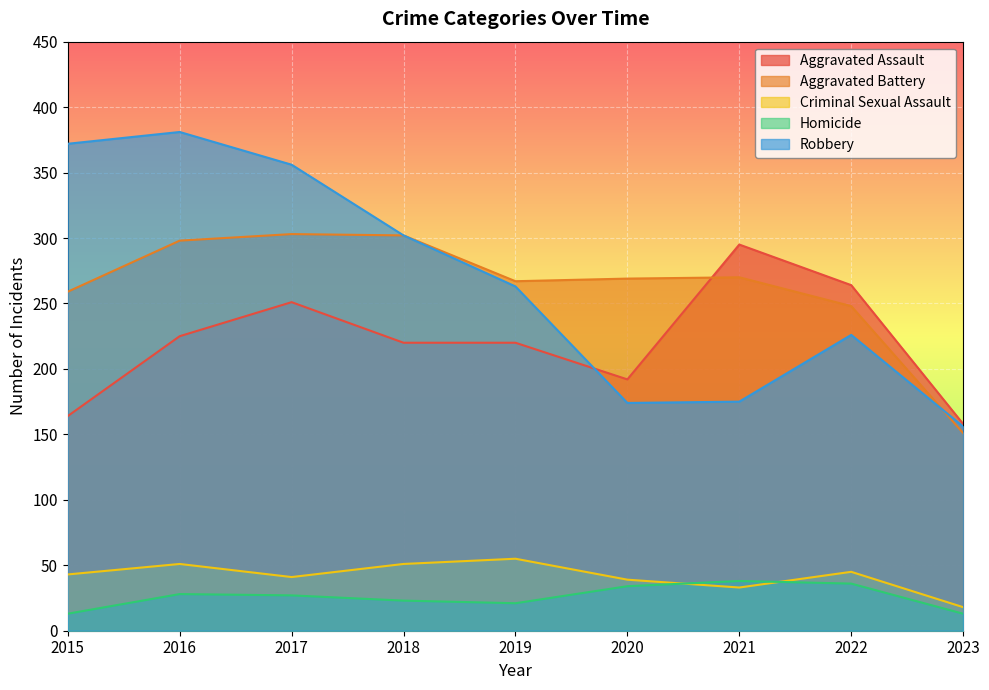

What is the difference between the second highest and second lowest values in the Aggravated Battery series?

54